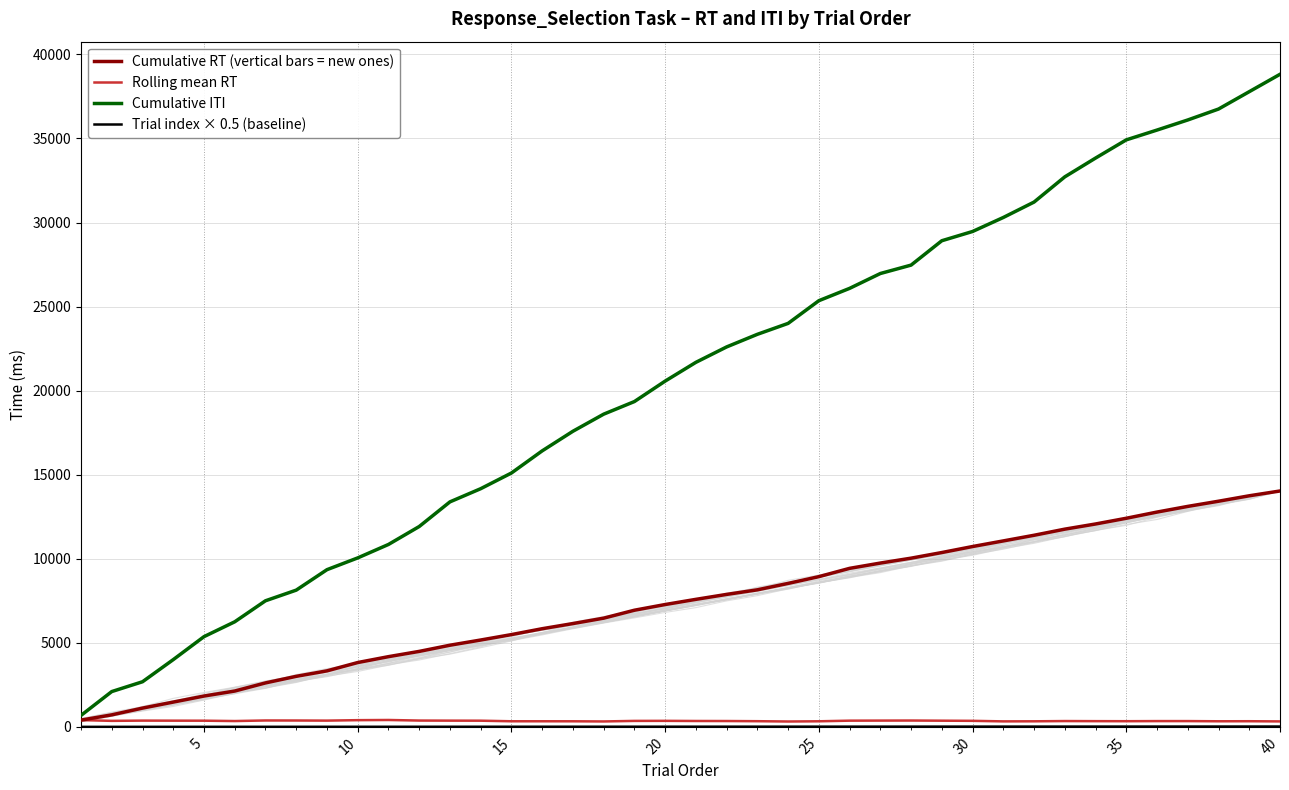

At how many categories does at least one series exceed 8850?

32